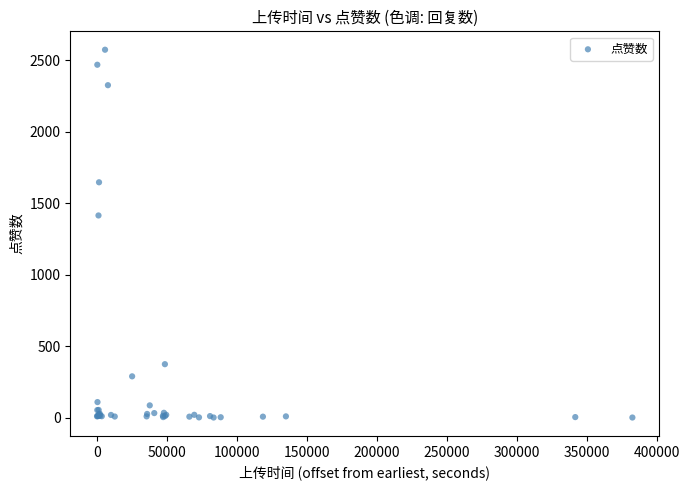

What Y value in the scatter plot is closest to 1289?

1416